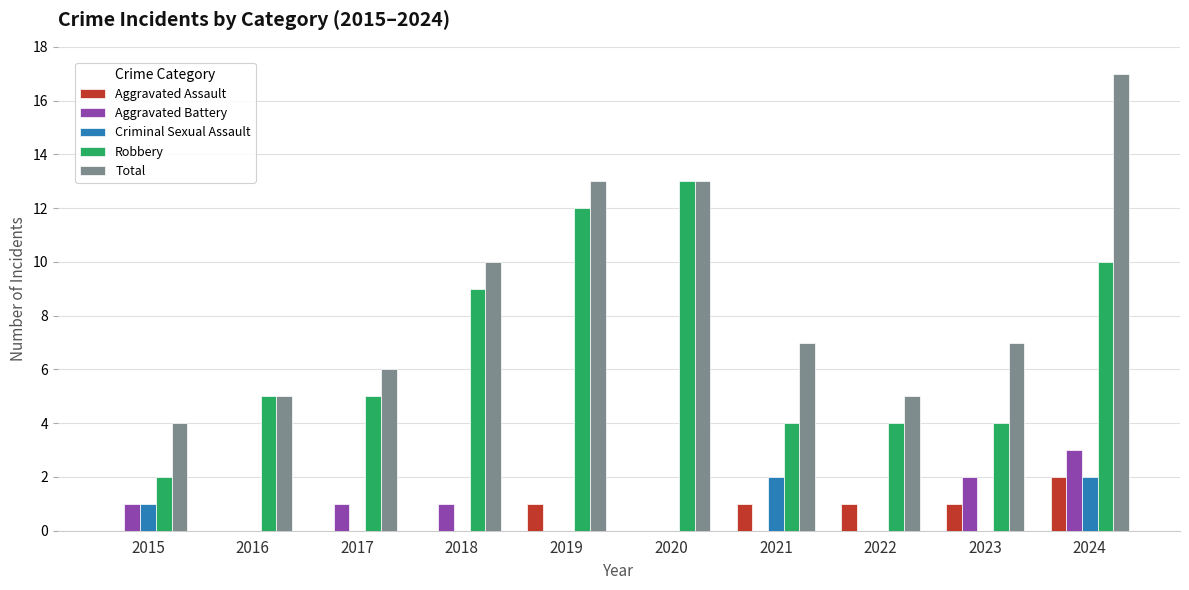

What is the sum of all Robbery values?

68